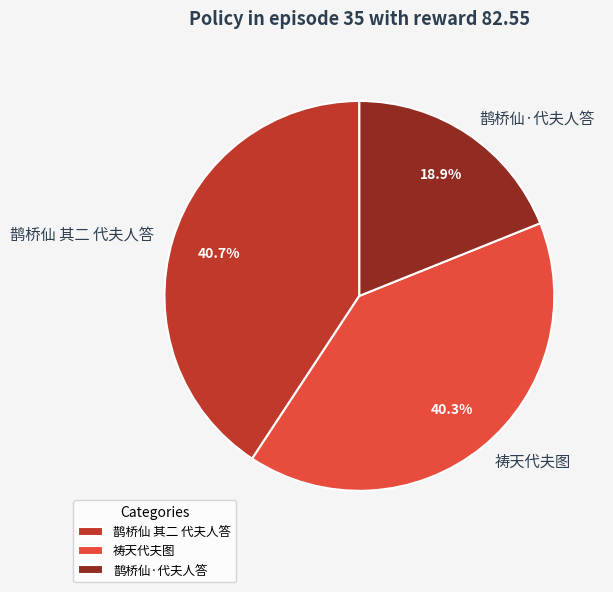

To the nearest percent, what is the average slice percentage?

33%